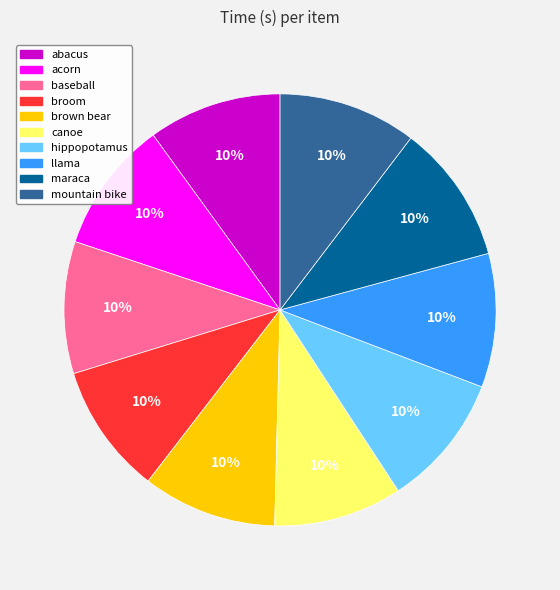

What is the ratio of the value at canoe to the value at broom?

1.0